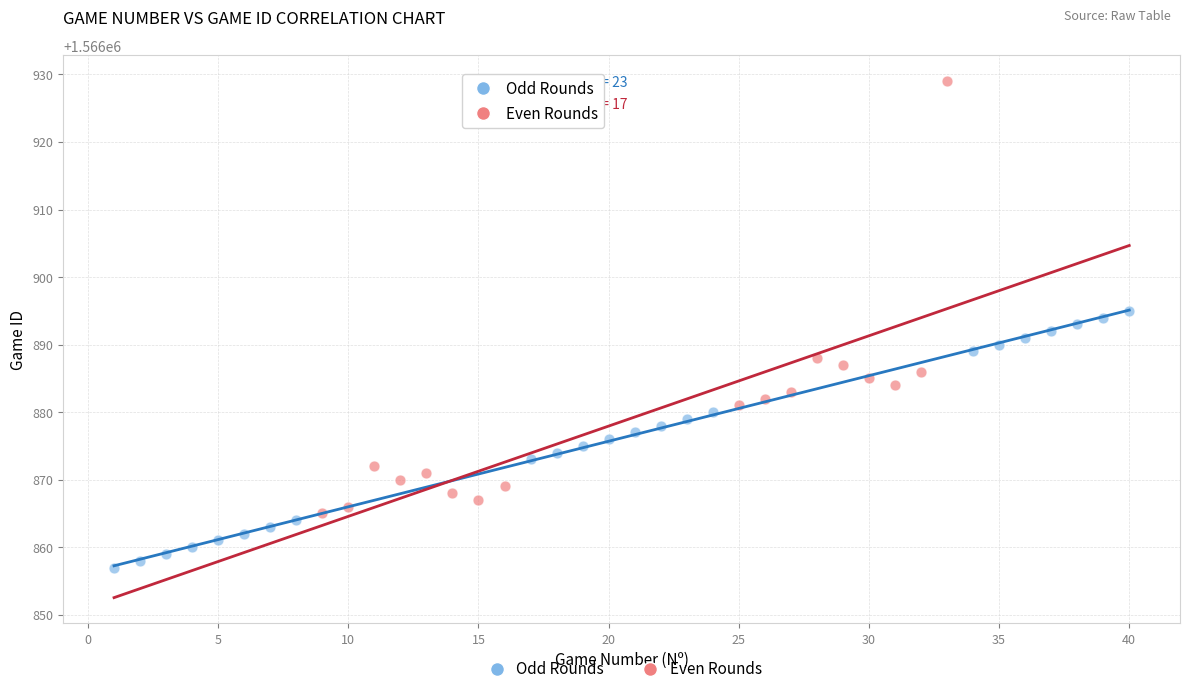

Which series contains the lowest Y value?

Odd Rounds